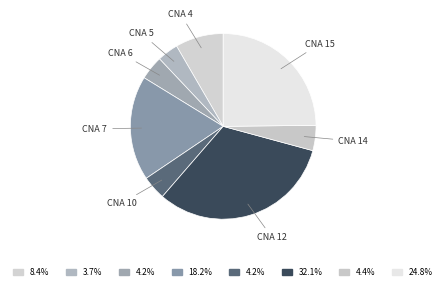

Is the sum of CNA 15 and CNA 7 greater than half?

No